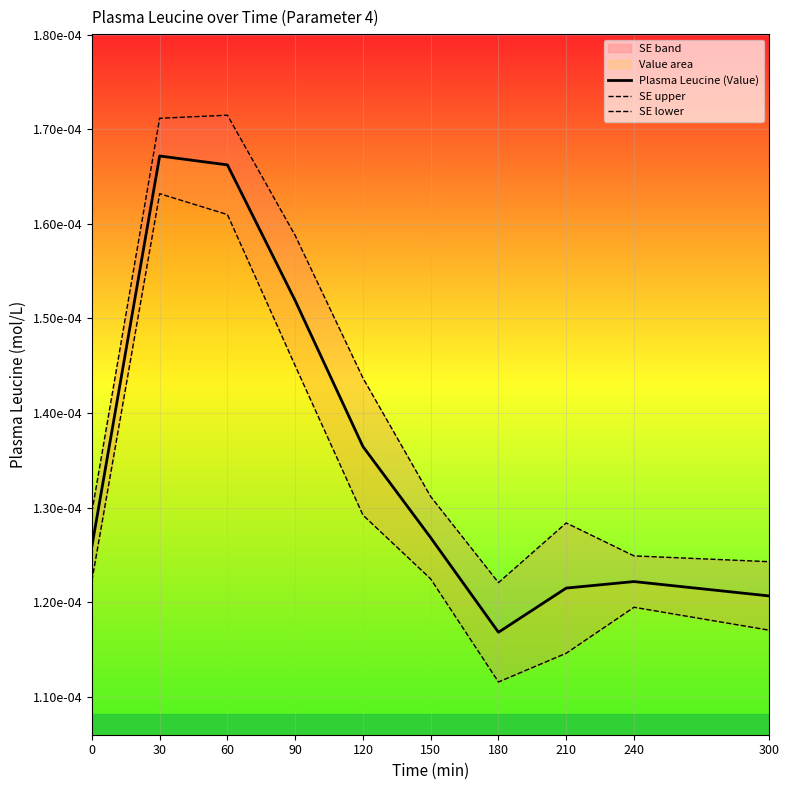

True or false: SE lower and SE upper intersect in this chart.

False